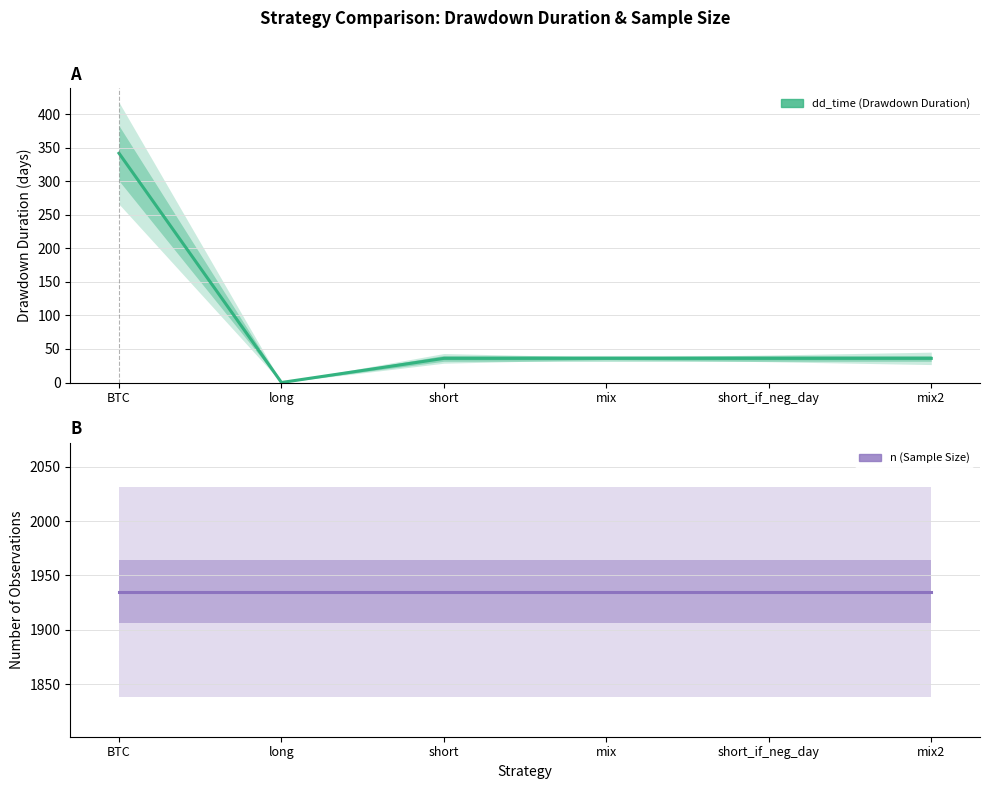

Reading right to left, extract all data points from this chart.

dd_time: mix2=36	short_if_neg_day=36	mix=36	short=36	long=0	BTC=342
n: mix2=1935	short_if_neg_day=1935	mix=1935	short=1935	long=1935	BTC=1935